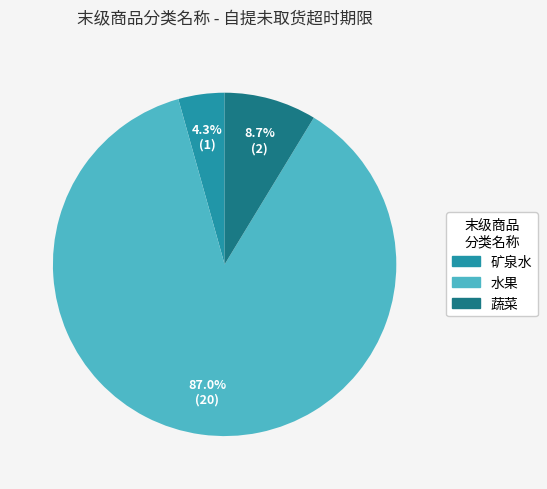

What is the ratio of the value at 蔬菜 to the value at 矿泉水?

2.0